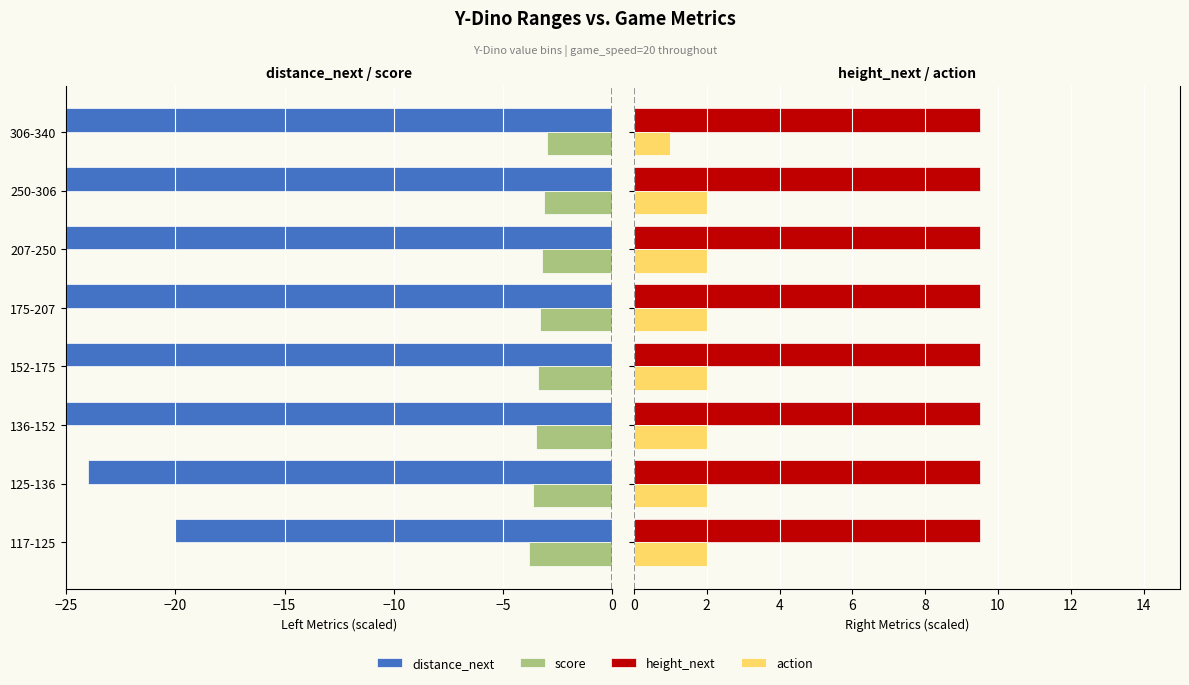

What is the difference between the highest and lowest values at −15?

28.0